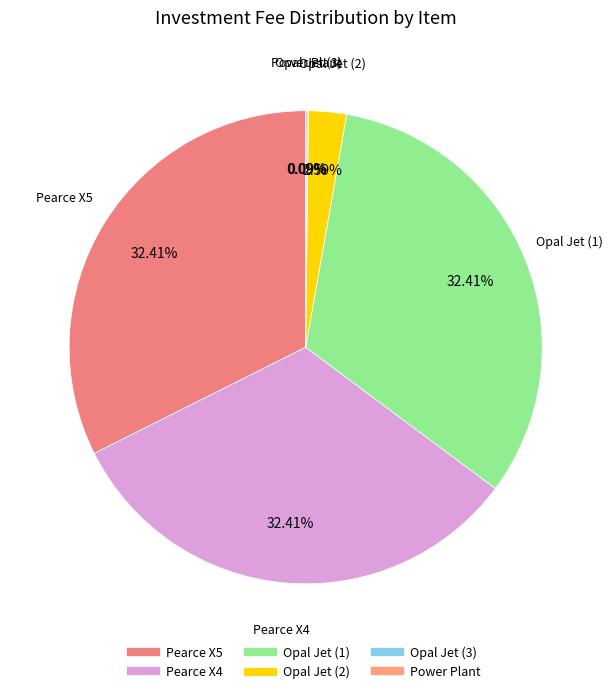

What is the ratio of the value at Opal Jet (1) to the value at Pearce X4?

1.0